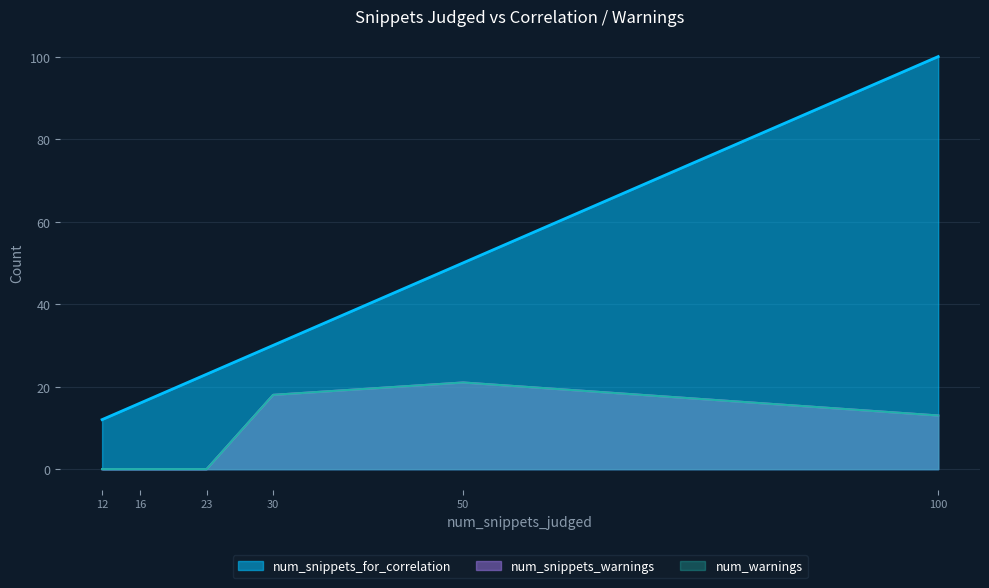

Rank the series at 30 from lowest to highest value.

num_snippets_warnings, num_warnings, num_snippets_for_correlation